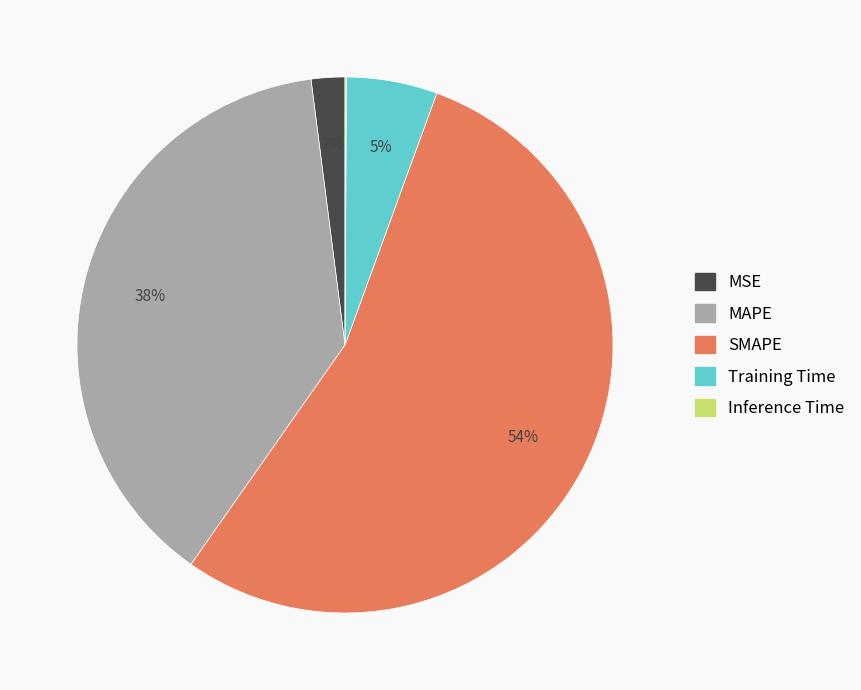

Which category has the biggest portion of the pie?

SMAPE